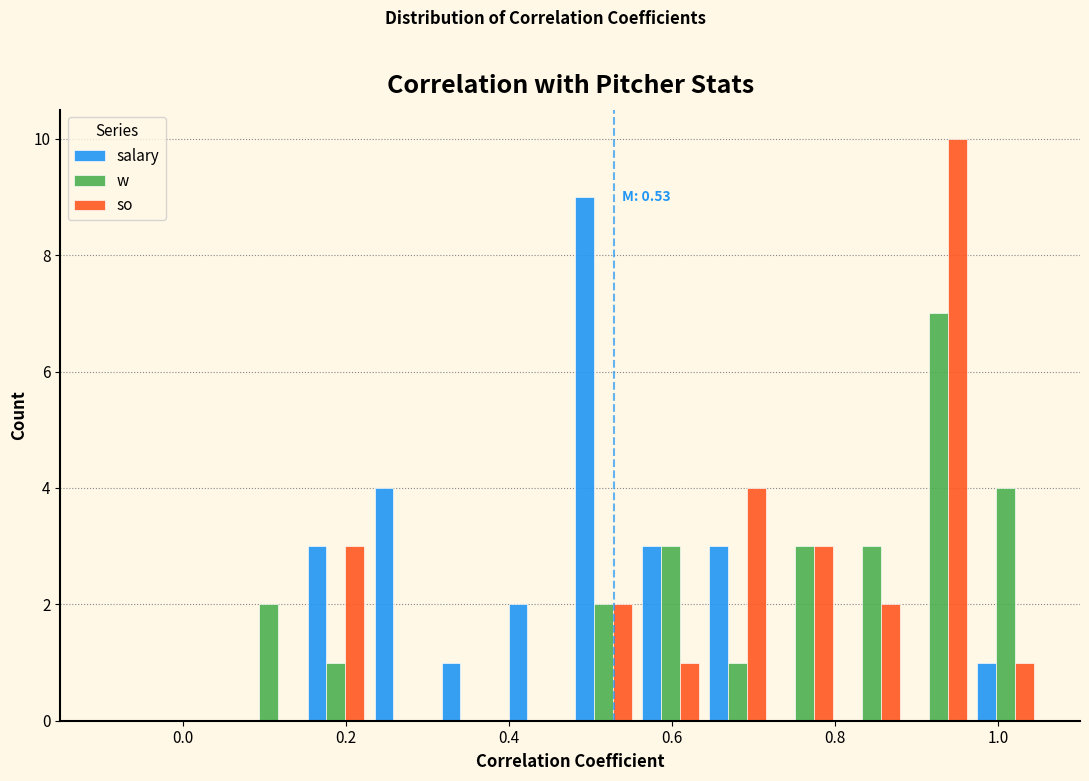

In the so series, which range on the x-axis has the tallest bar?

0.88 to 0.96